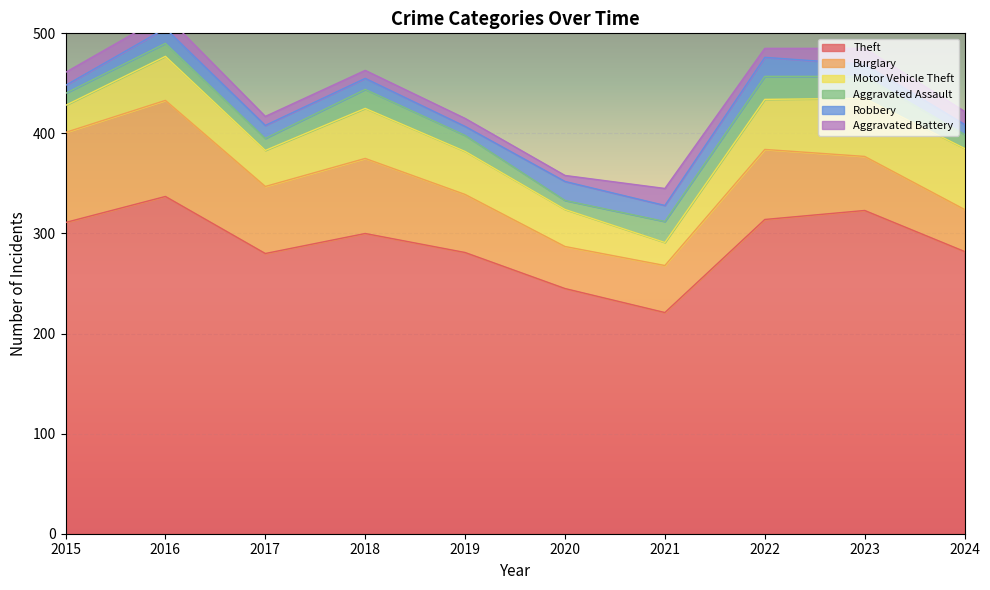

What is the difference between the Theft values at 2020 and 2019?

36